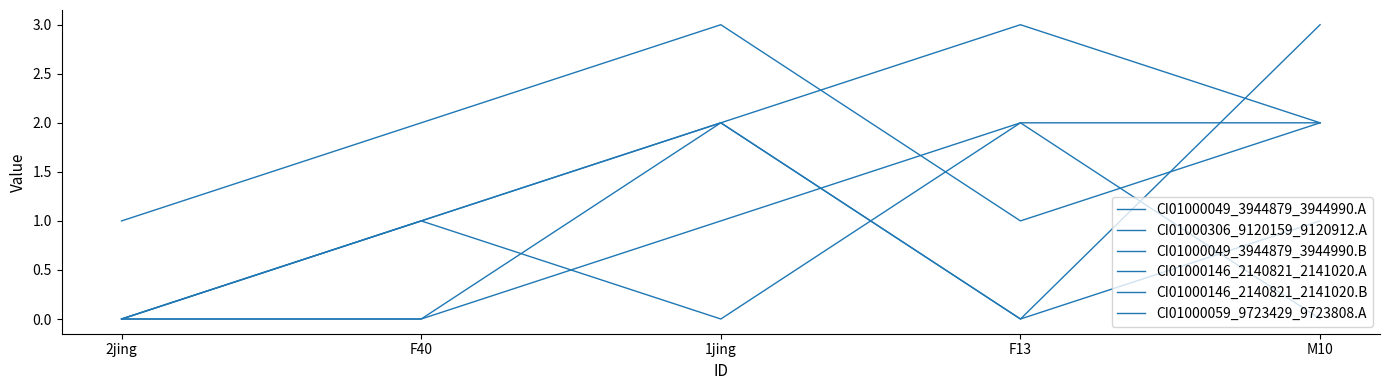

At which label is CI01000146_2140821_2141020.A closest to 1?

F40